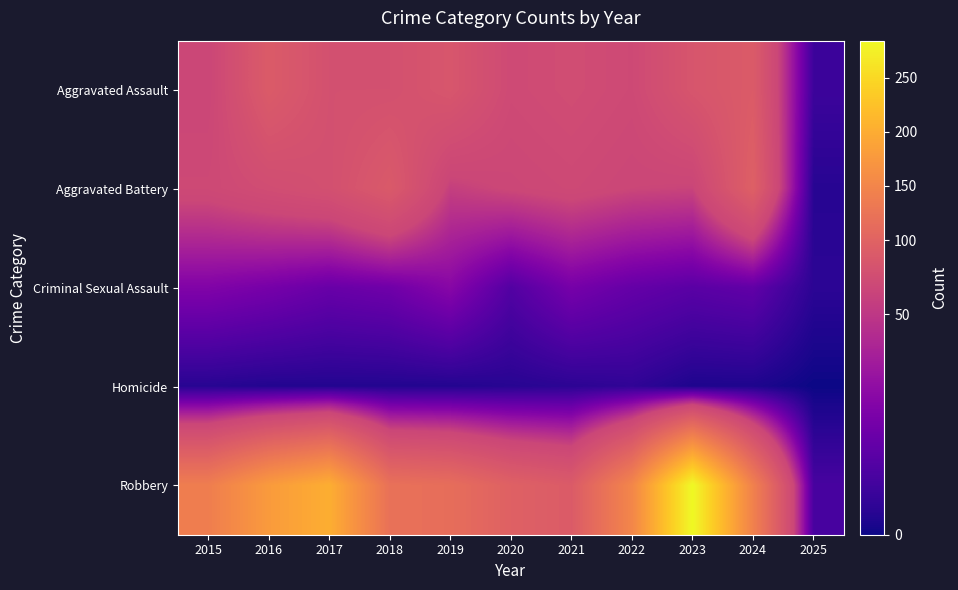

What is the total value across all series at 2015?

289